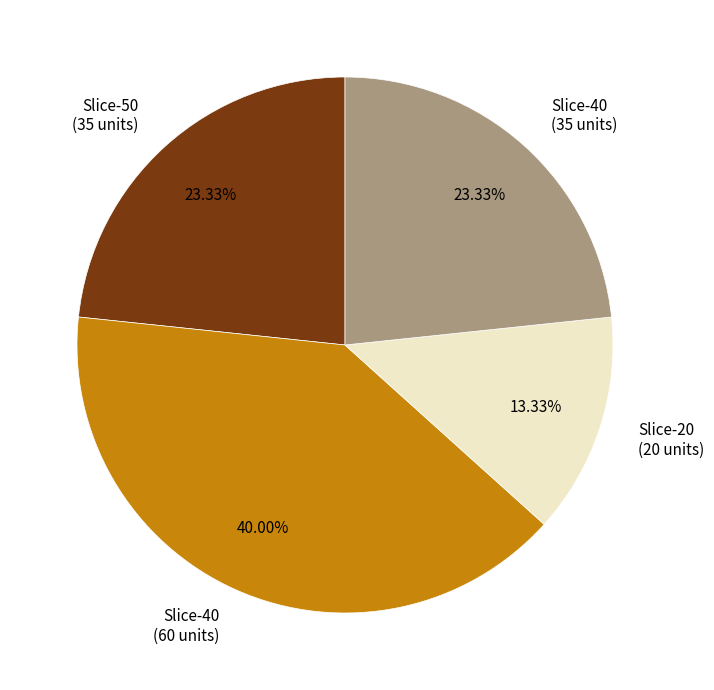

What is the ratio of the value at Slice-40 (60 units) to the value at Slice-50 (35 units)?

1.7